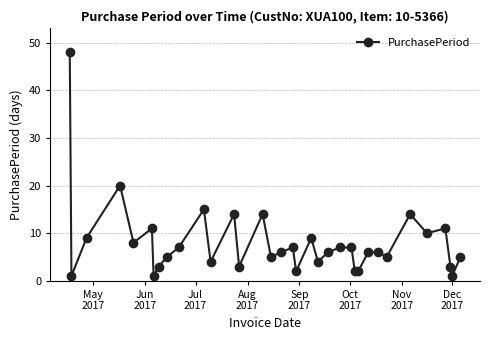

What is the greatest value displayed?

48